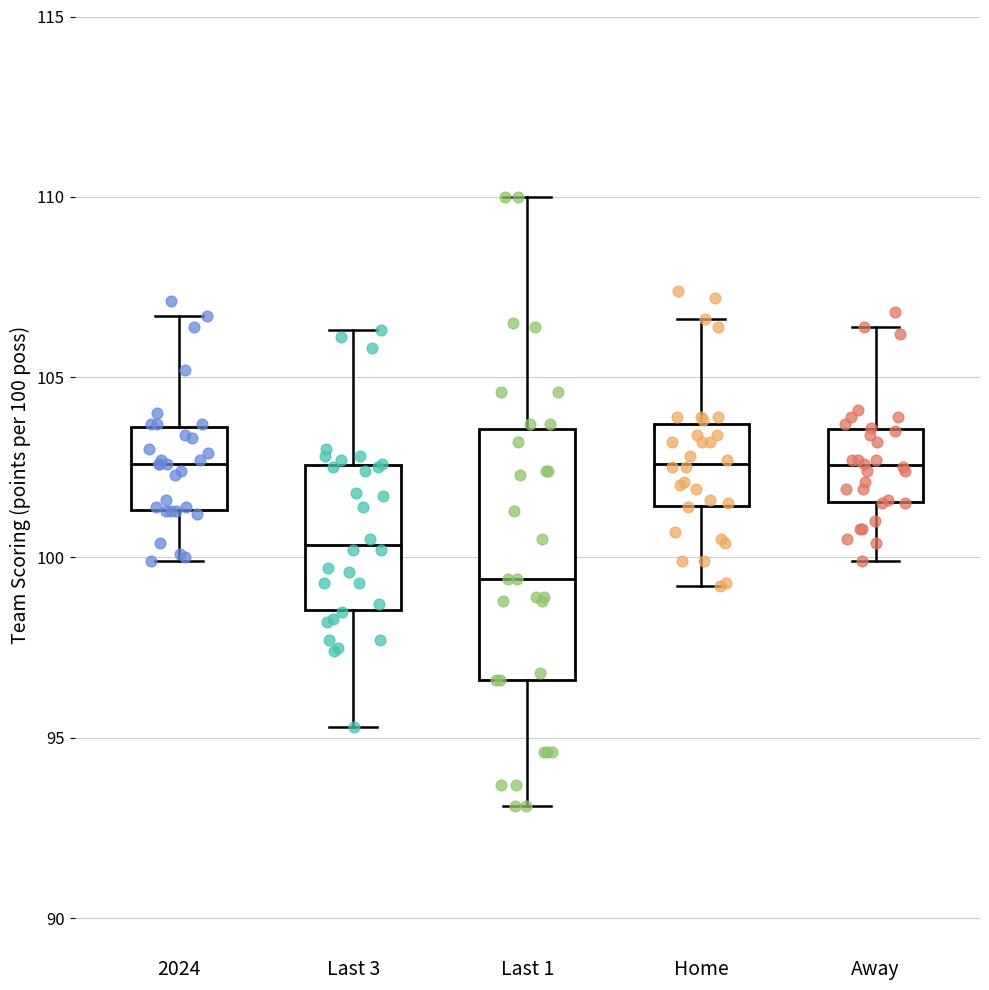

Reading left to right, read every box against the y-axis: the position of its median line, the range the box covers, and the ends of its whiskers. The values are not printed on the chart, so give them approximately, as read against the axis.

2024: median 102.5, box 101.5 to 103.5, whiskers 100.0 to 106.5
Last 3: median 100.5, box 98.5 to 102.5, whiskers 95.5 to 106.5
Last 1: median 99.5, box 96.5 to 103.5, whiskers 93.0 to 110.0
Home: median 102.5, box 101.5 to 103.5, whiskers 99.0 to 106.5
Away: median 102.5, box 101.5 to 103.5, whiskers 100.0 to 106.5